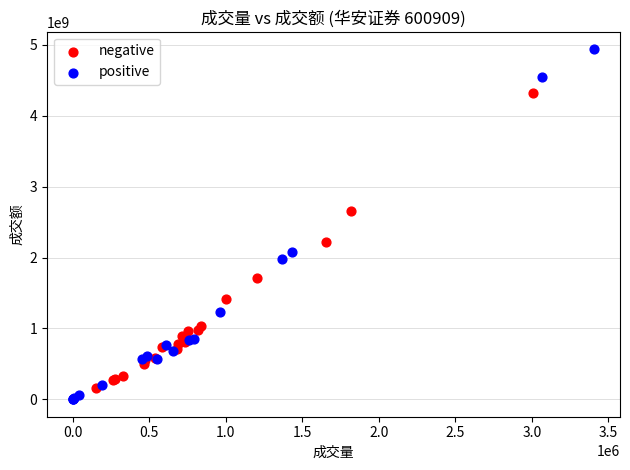

Which series has the widest spread of Y values?

positive